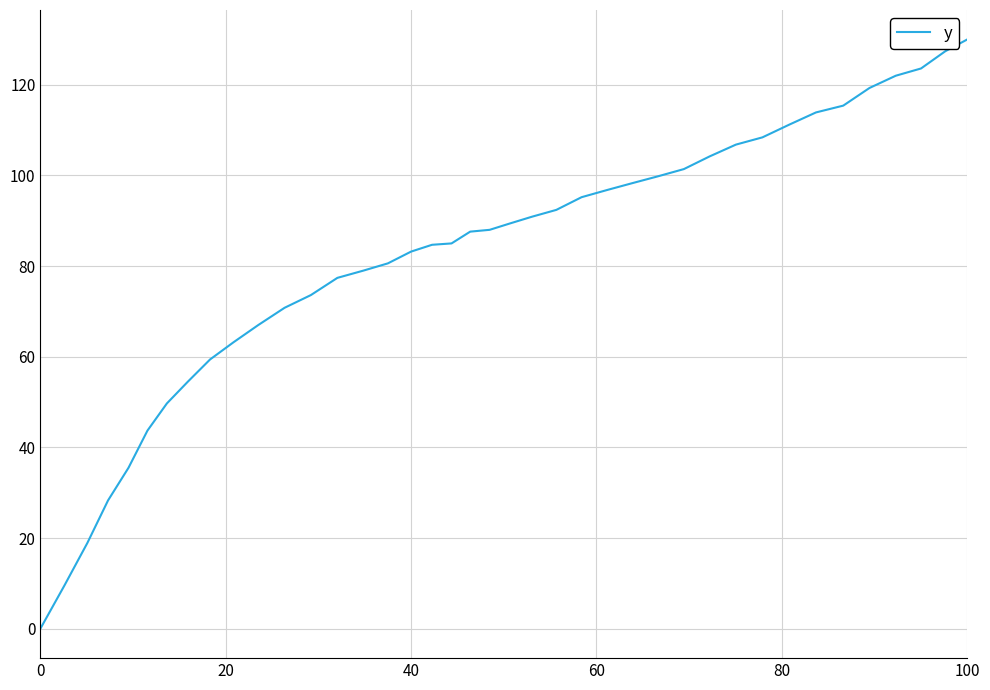

What is the maximum value shown in the chart?

130.0